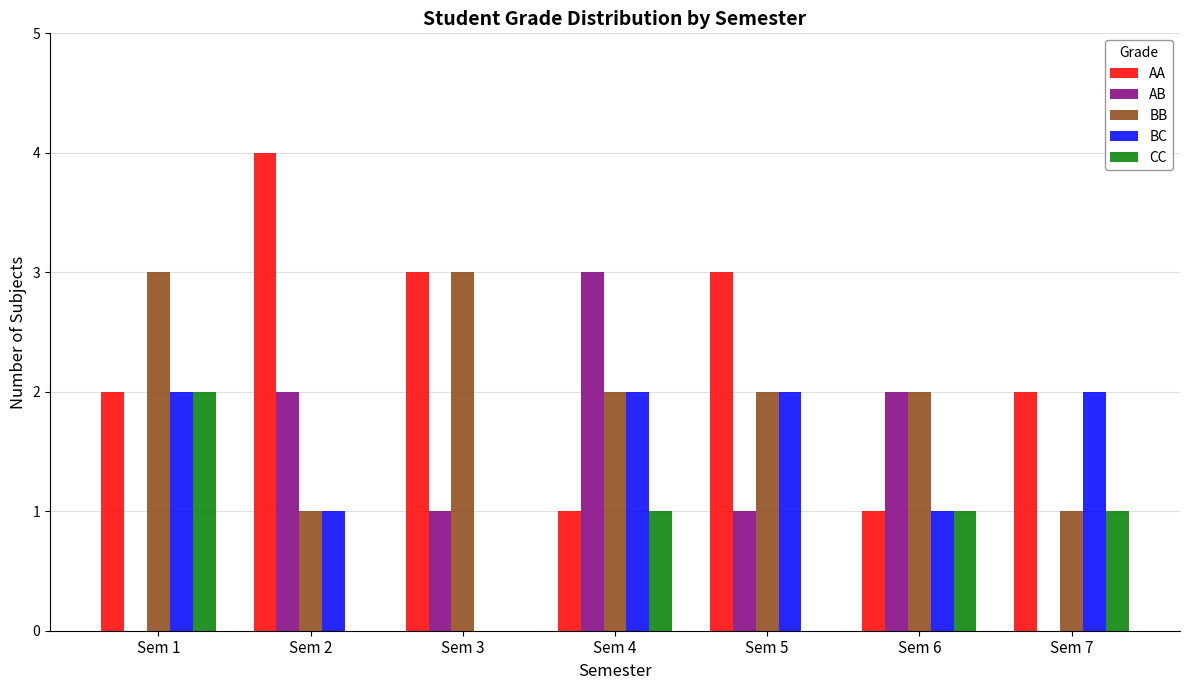

What is the average value of the BB series?

2